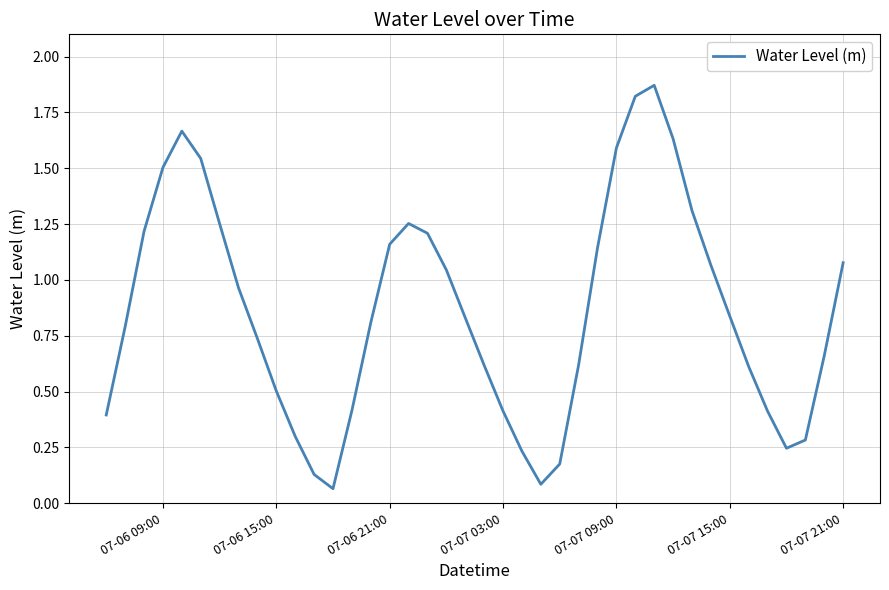

Reading left to right, extract all data points from this chart.

0.4	0.8	1.2	1.5	1.7	1.5	1.3	1.0	0.7	0.5	0.3	0.1	0.1	0.4	0.8	1.2	1.3	1.2	1.0	0.8	0.6	0.4	0.2	0.1	0.2	0.6	1.1	1.6	1.8	1.9	1.6	1.3	1.1	0.8	0.6	0.4	0.2	0.3	0.7	1.1